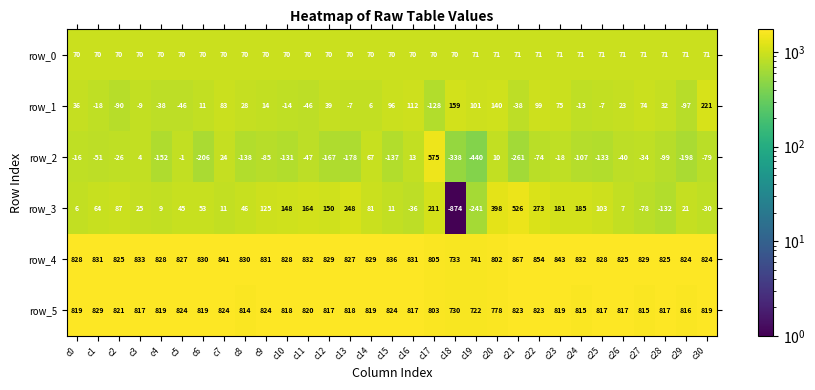

The value of row_4 at c30 is 824. True or false?

True